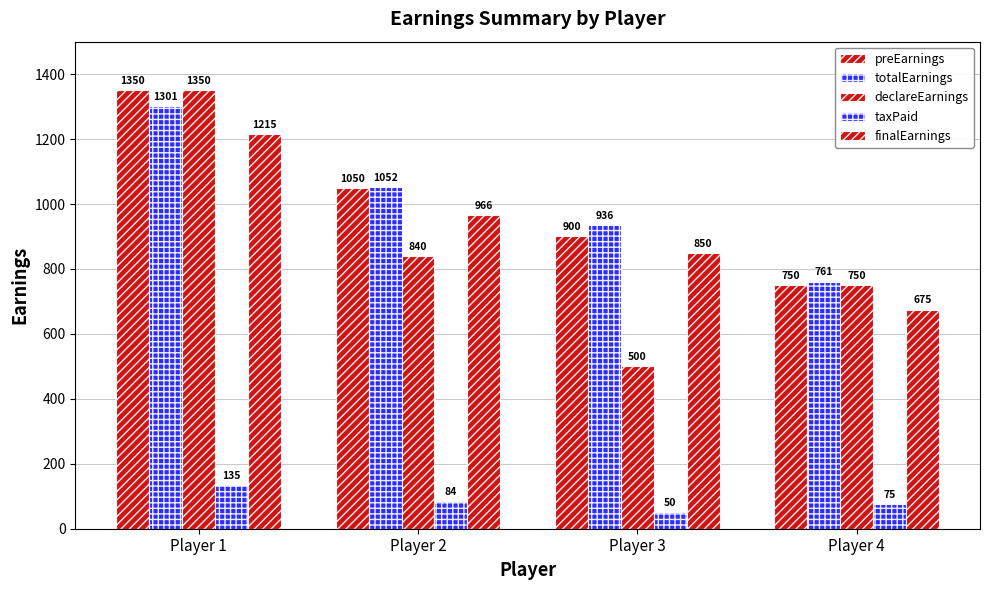

What is the difference between the second highest and minimum values in the declareEarnings series?

340